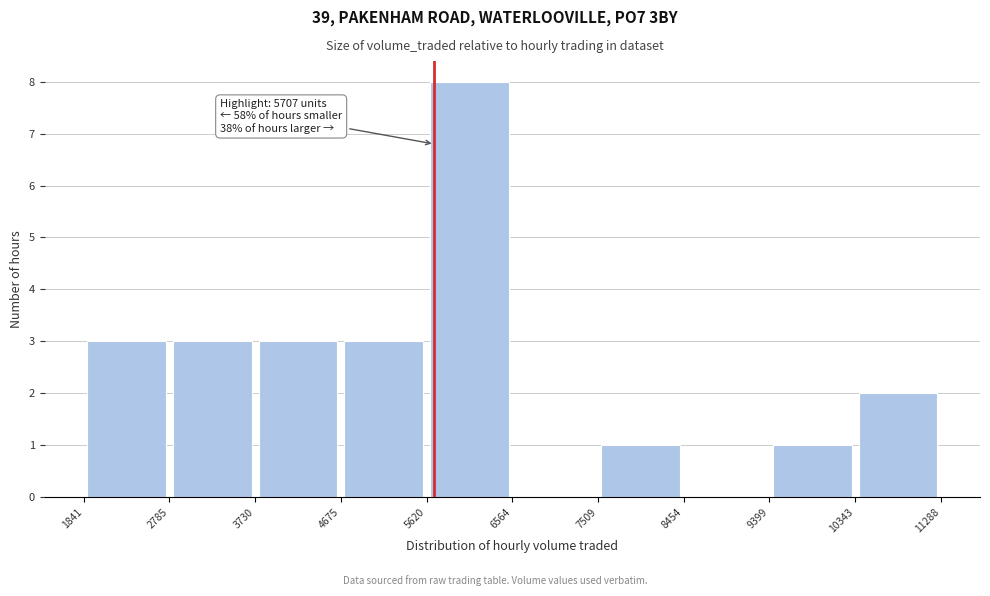

Which range on the x-axis has the tallest bar?

5620 to 6564